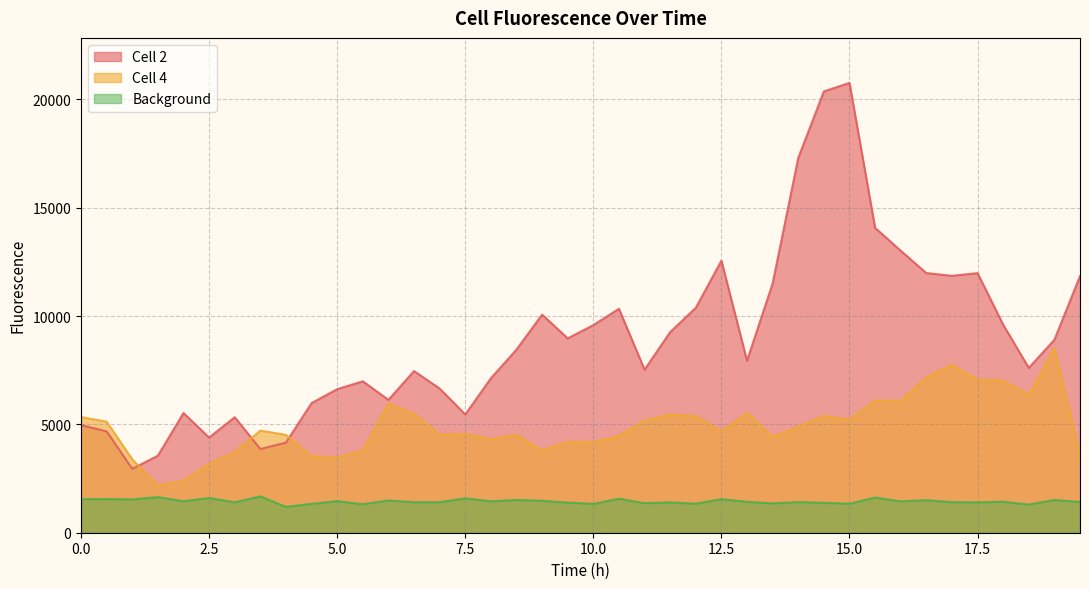

Which series has the largest total across all categories?

Cell 2